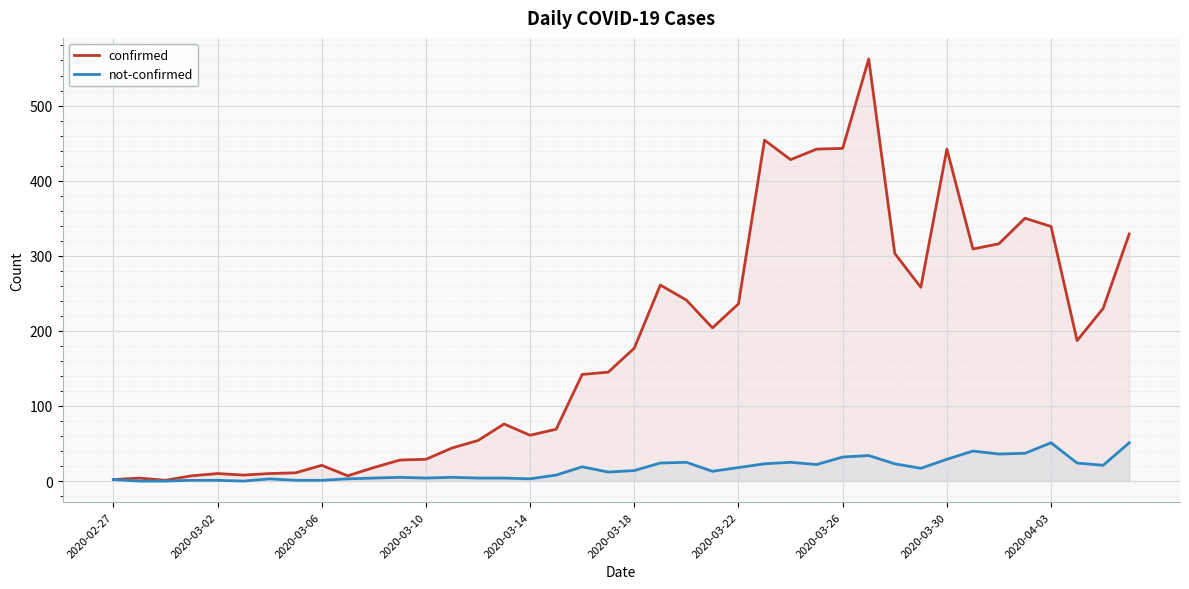

How many lines are shown in the chart?

2